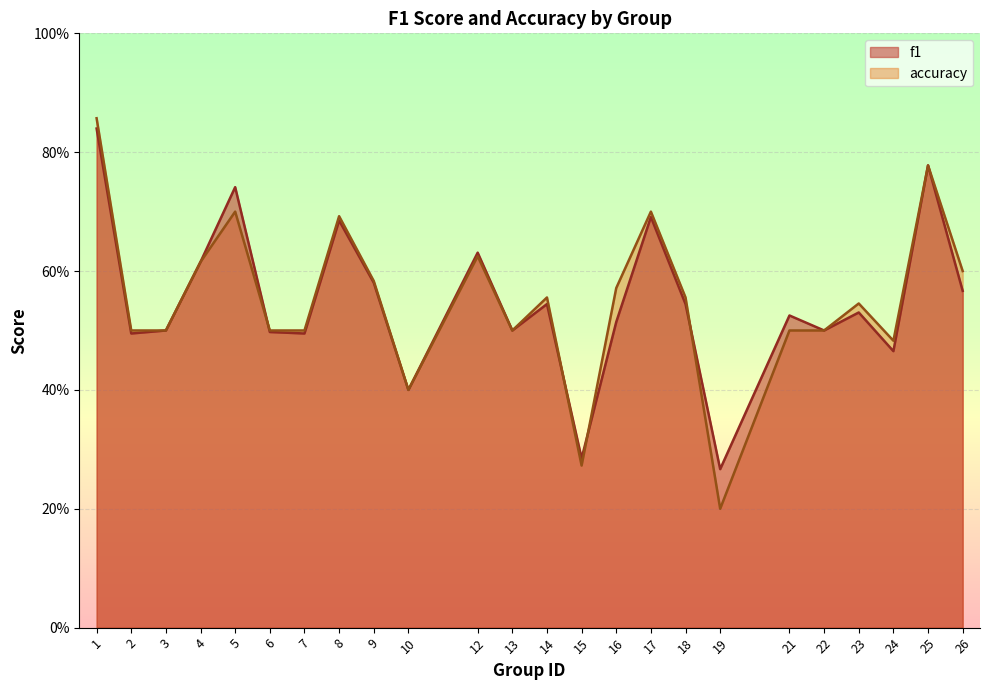

How many lines are shown in the chart?

2